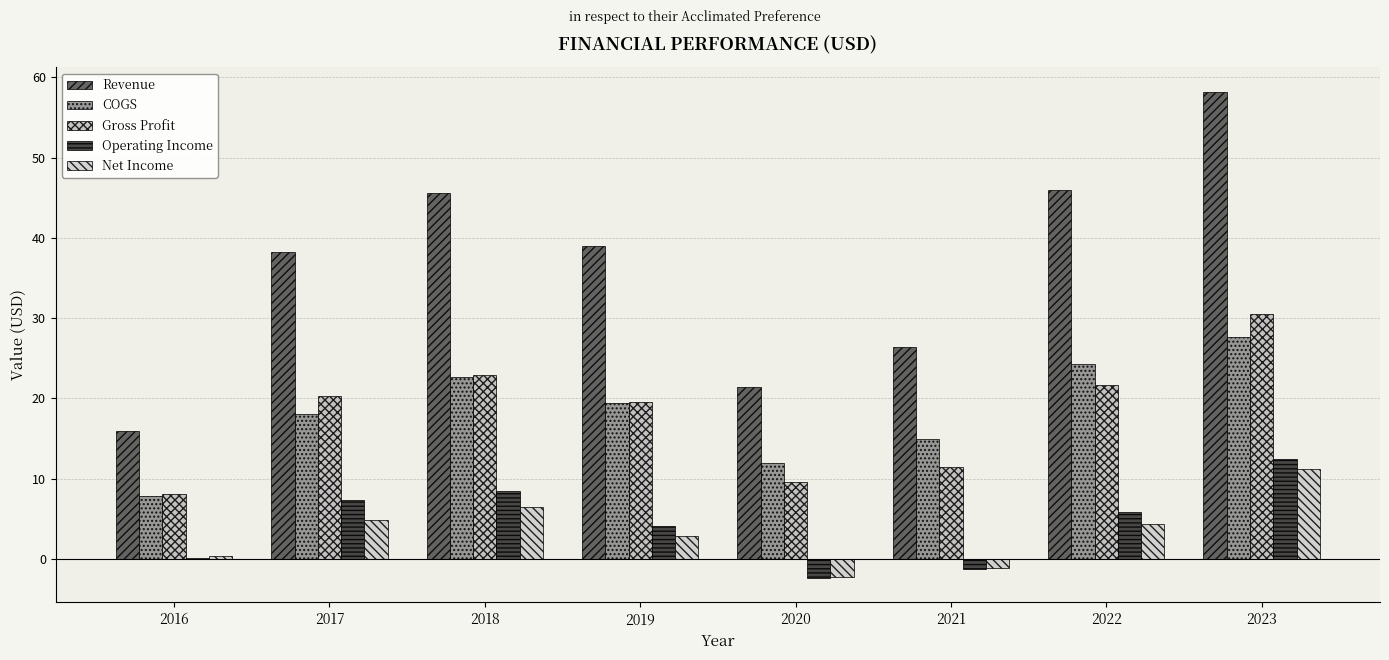

At which category does the chart reach its minimum across all series?

2020